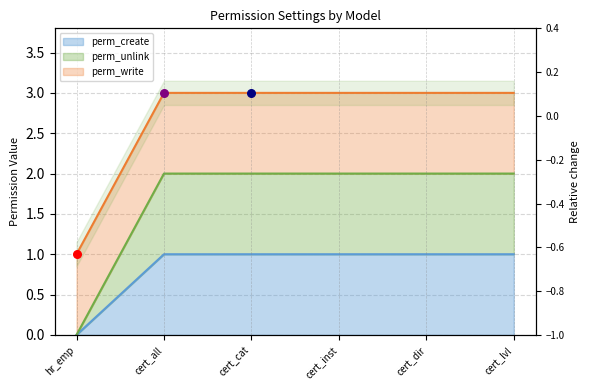

Is the value of perm_unlink at cert_cat greater than the value of perm_create at hr_emp?

Yes